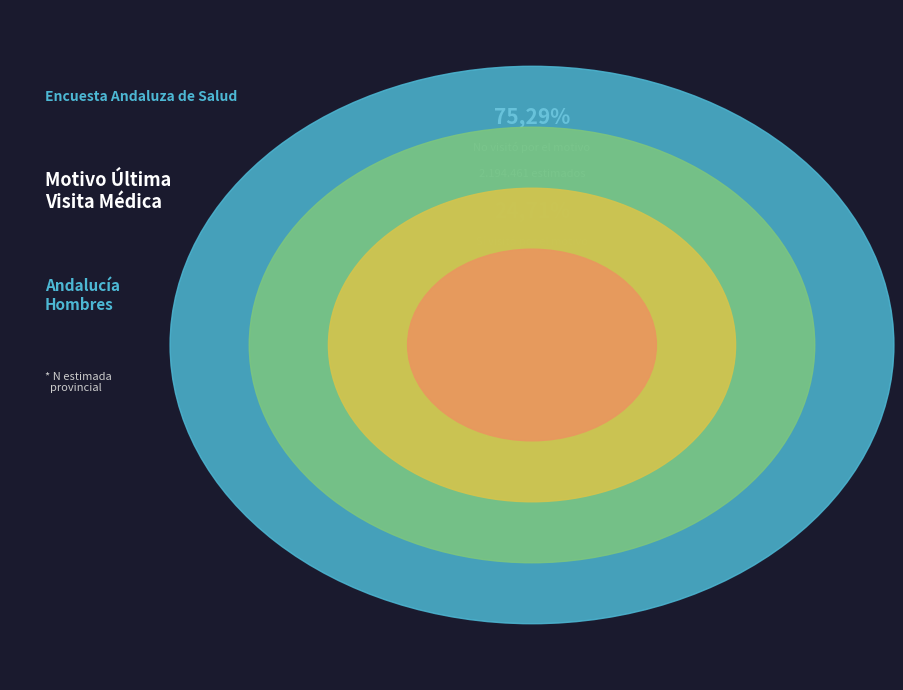

Does Granada represent more than half of the total?

No